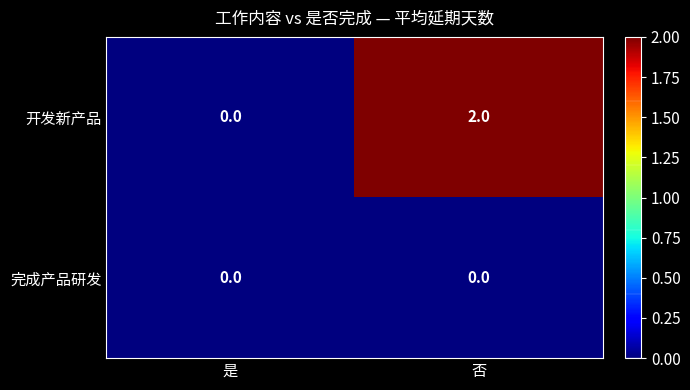

Which series changed the most between 是 and 否?

开发新产品